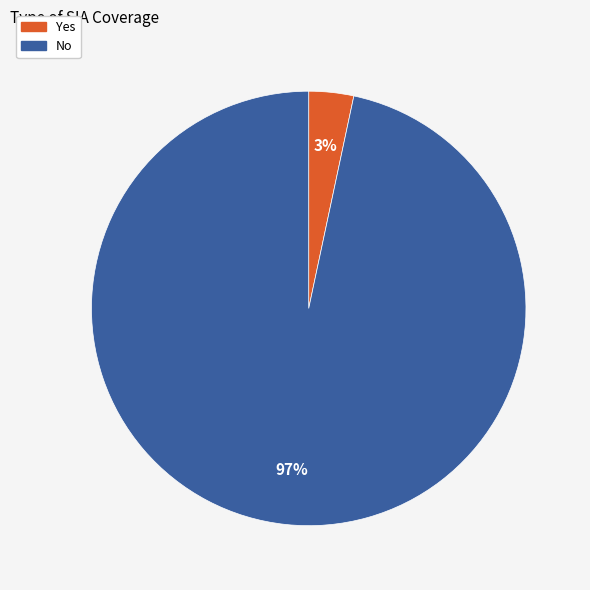

Is it true that No is 97% of the pie?

True